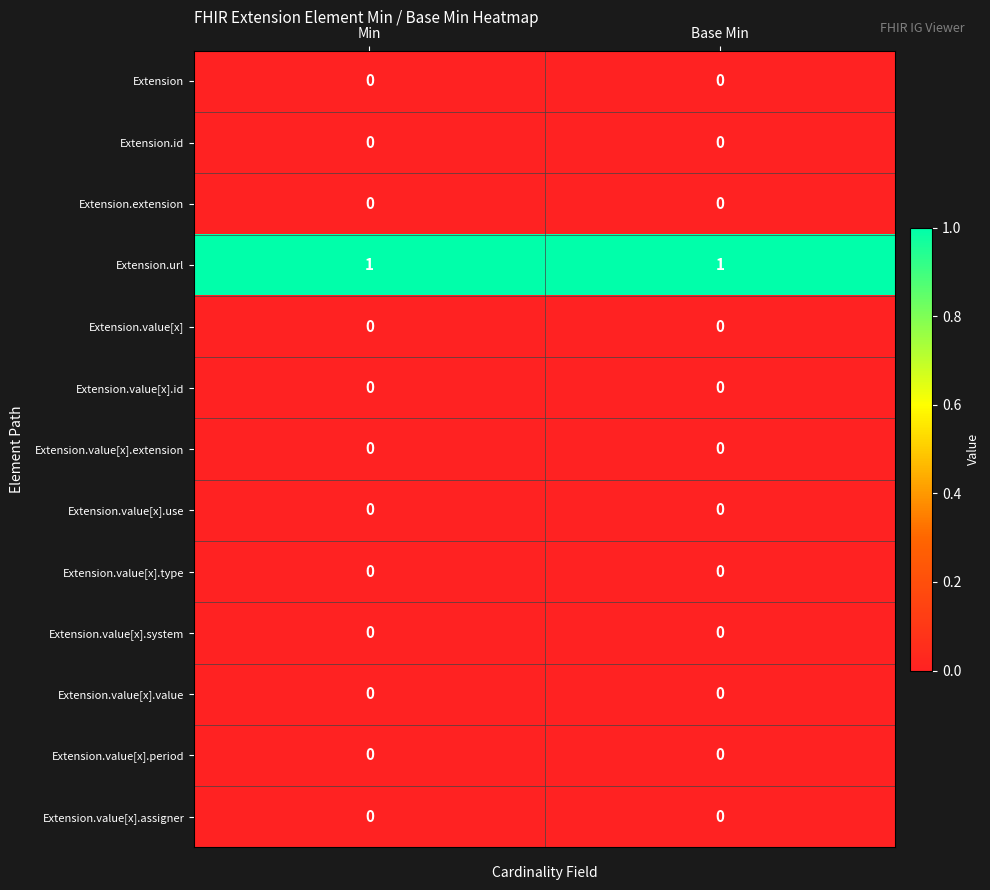

Which series has the largest total across all categories?

Extension.url